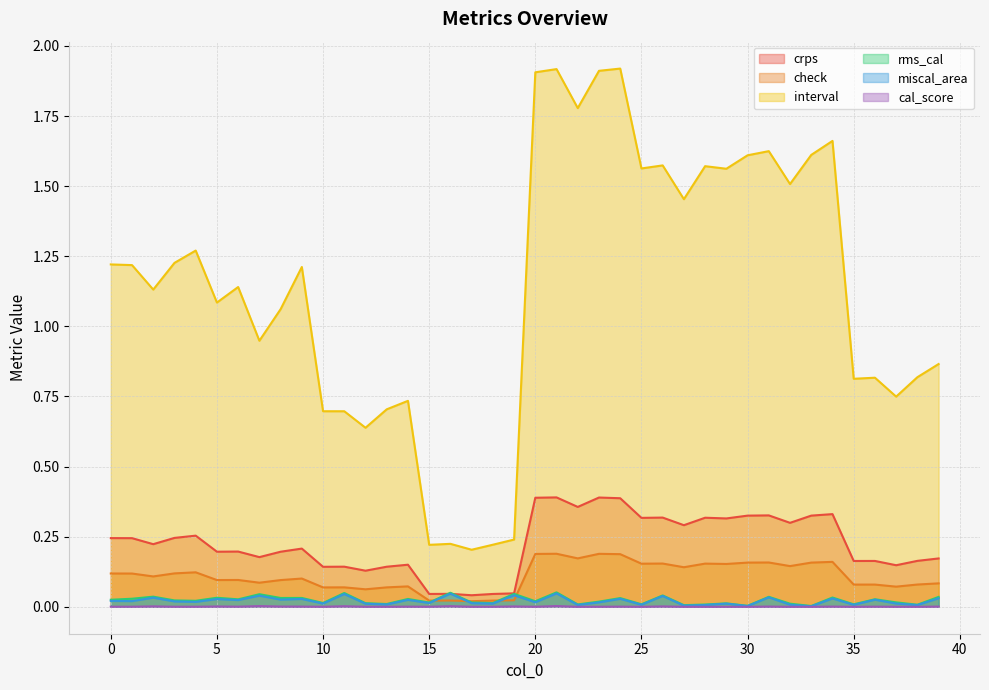

Does the chart display data point markers on the line(s)?

No